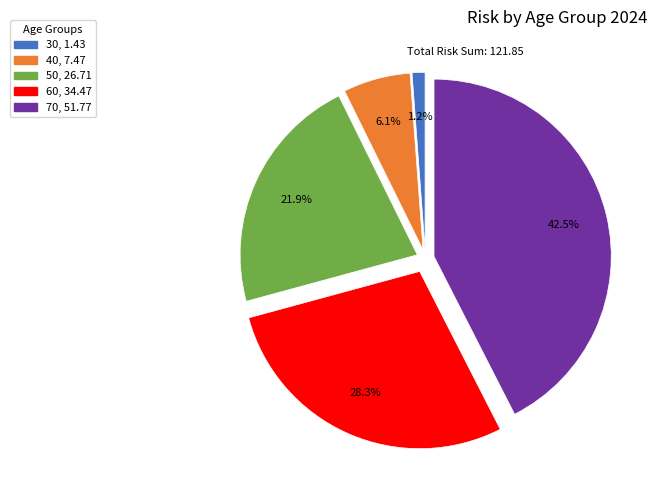

The 50 slice represents 31% of the pie. True or false?

False